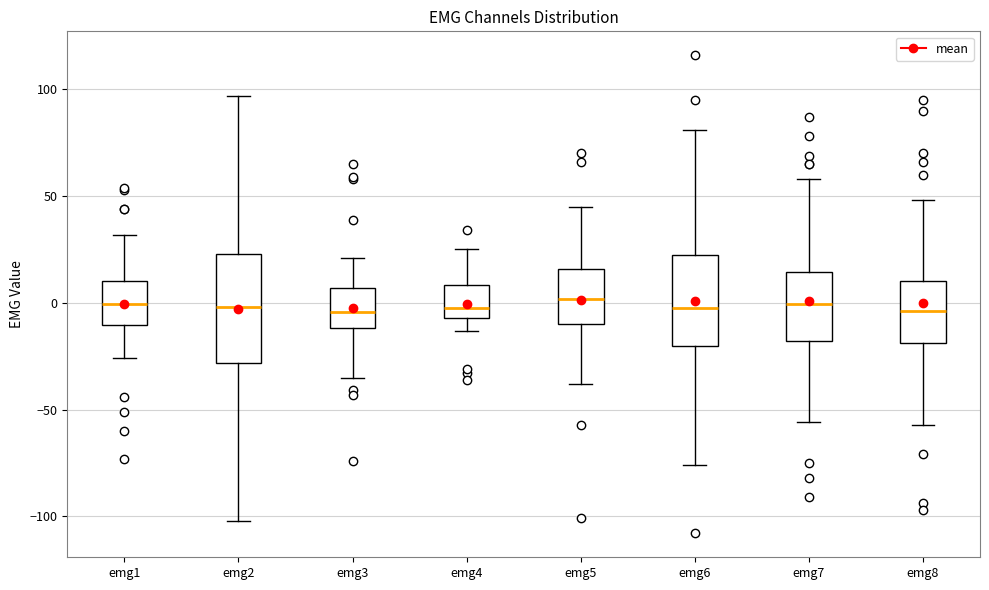

Comparing the boxes themselves (not the whiskers), which one is the tallest?

emg2